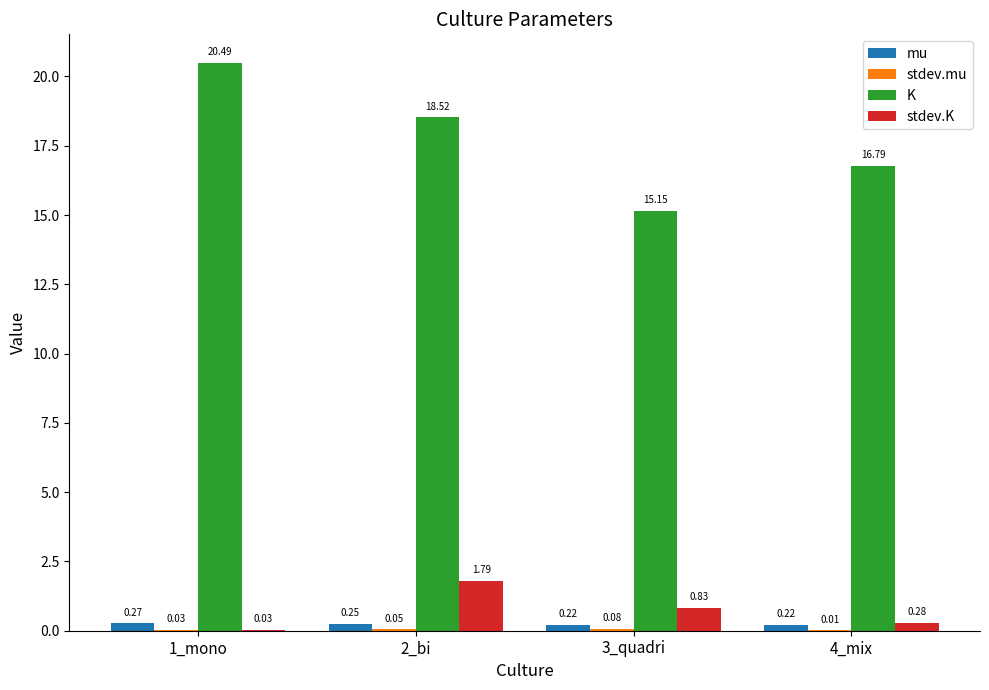

How many values in the K series exceed 18?

2